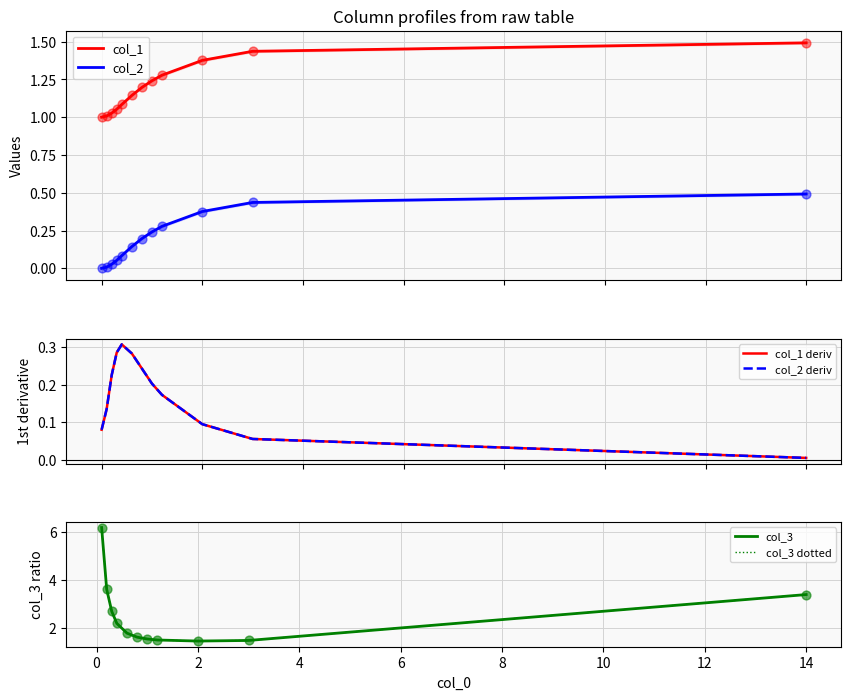

Which series reaches the minimum Y coordinate?

col_2